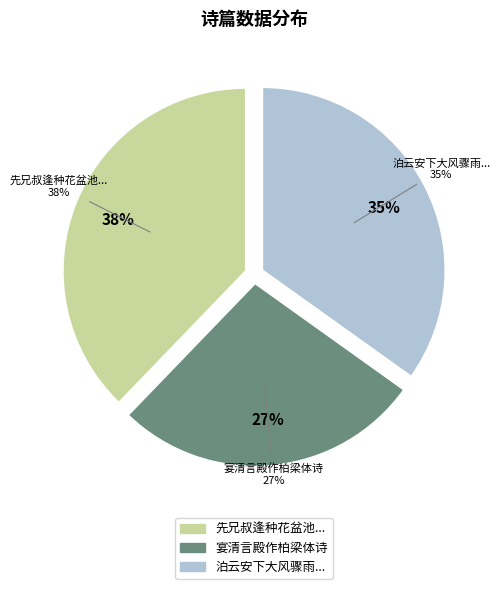

True or false: 泊云安下大风骤雨作柏梁体一篇 accounts for 21% of the total.

False